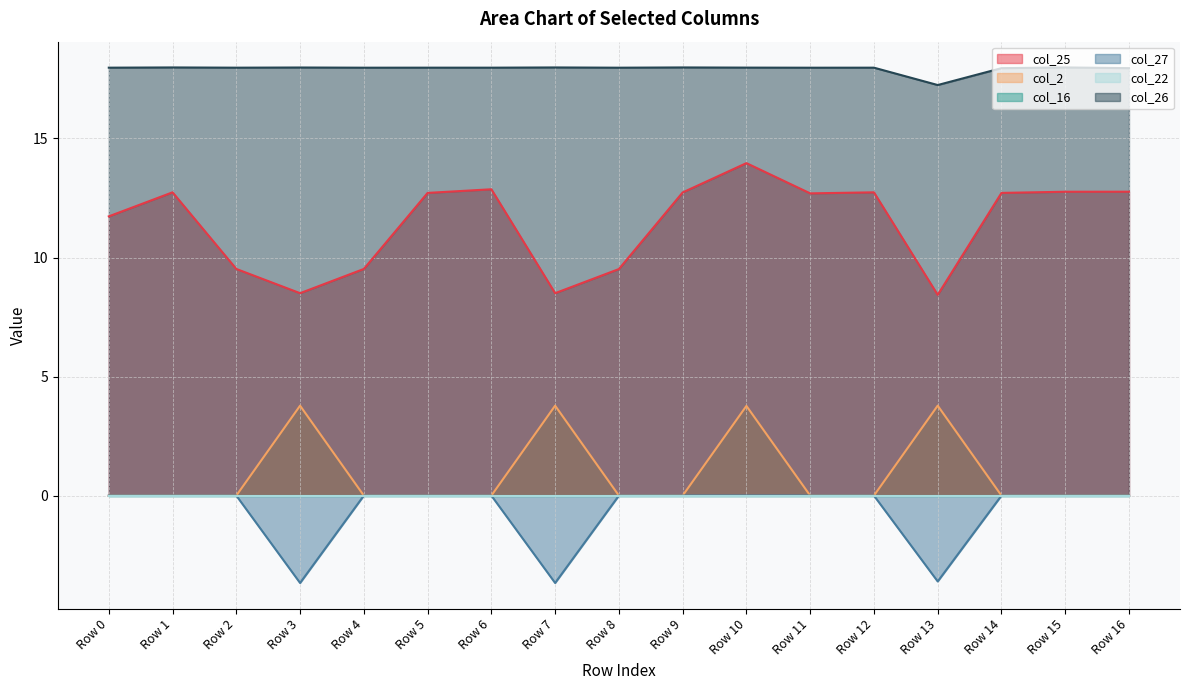

True or false: col_25 and col_26 cross at least once.

False